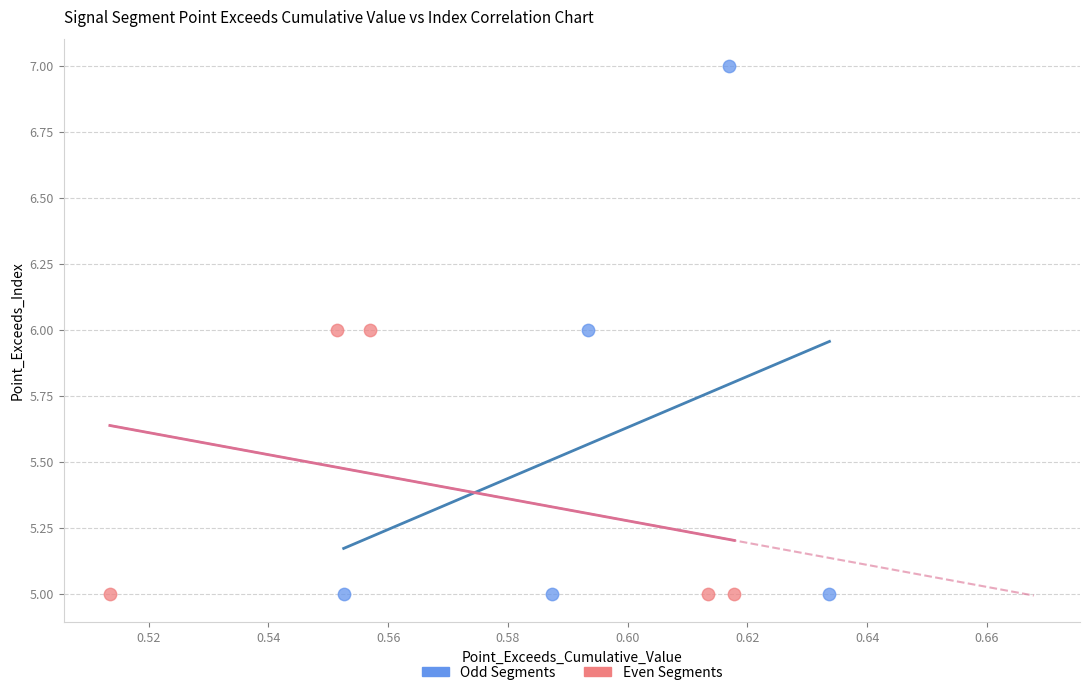

Which series has the widest spread of Y values?

Odd Segments